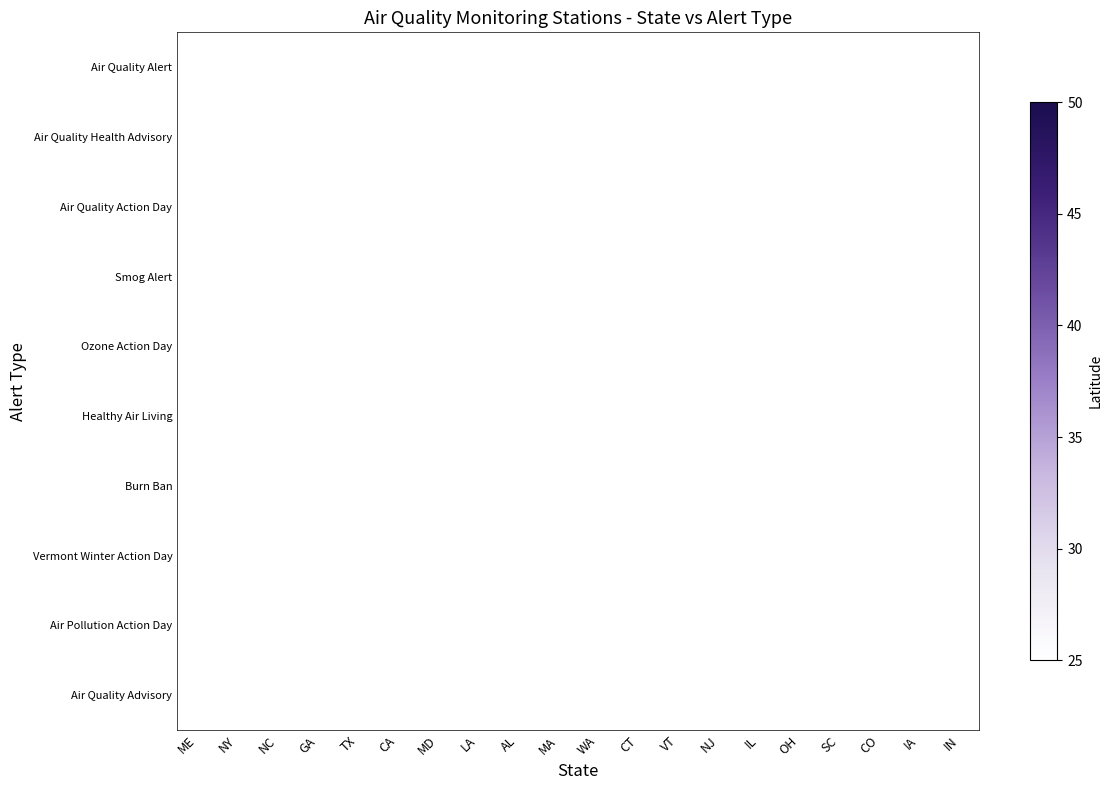

What is the total value across all series at CO?

39.9